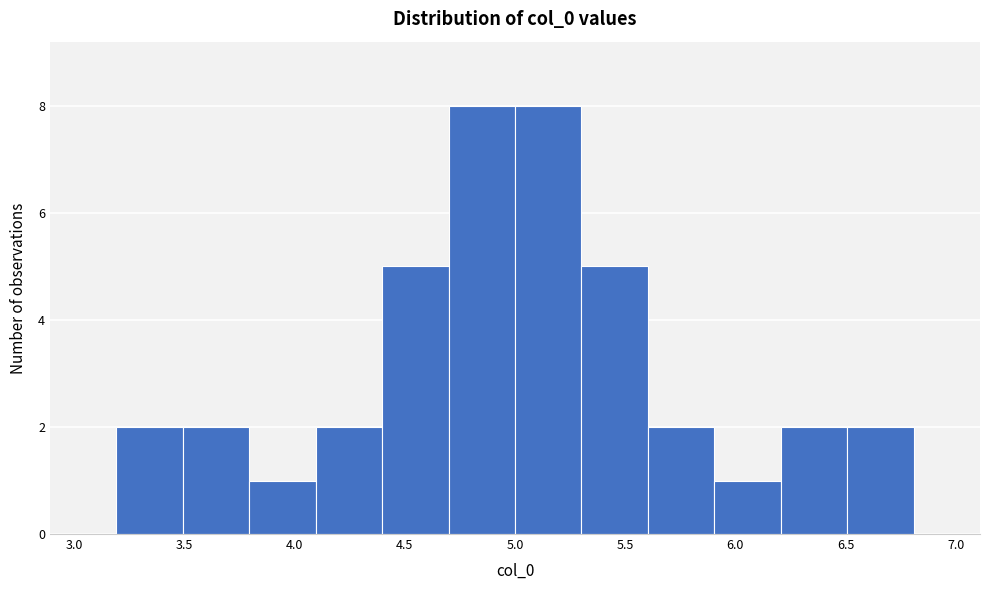

Reading left to right, transcribe this chart: for each bar, give the range it covers on the x-axis and its height. Neither the bar edges nor the heights are printed on the chart, so give them approximately, as read against the axes.

3.2 to 3.5: 2
3.5 to 3.8: 2
3.8 to 4.1: 1
4.1 to 4.4: 2
4.4 to 4.7: 5
4.7 to 5.0: 8
5.0 to 5.3: 8
5.3 to 5.6: 5
5.6 to 5.9: 2
5.9 to 6.2: 1
6.2 to 6.5: 2
6.5 to 6.8: 2